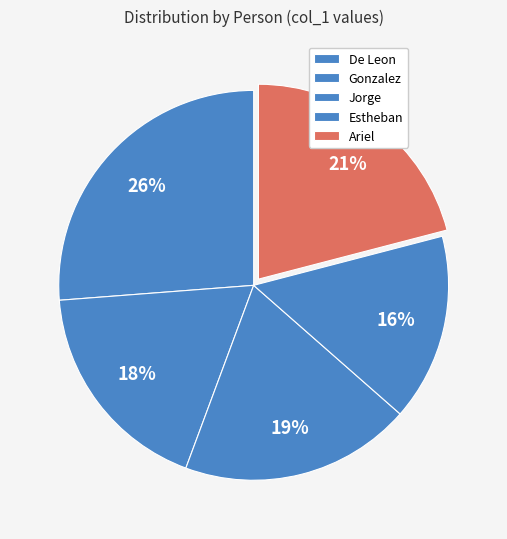

Combined, do Jorge and Gonzalez account for over 50%?

No